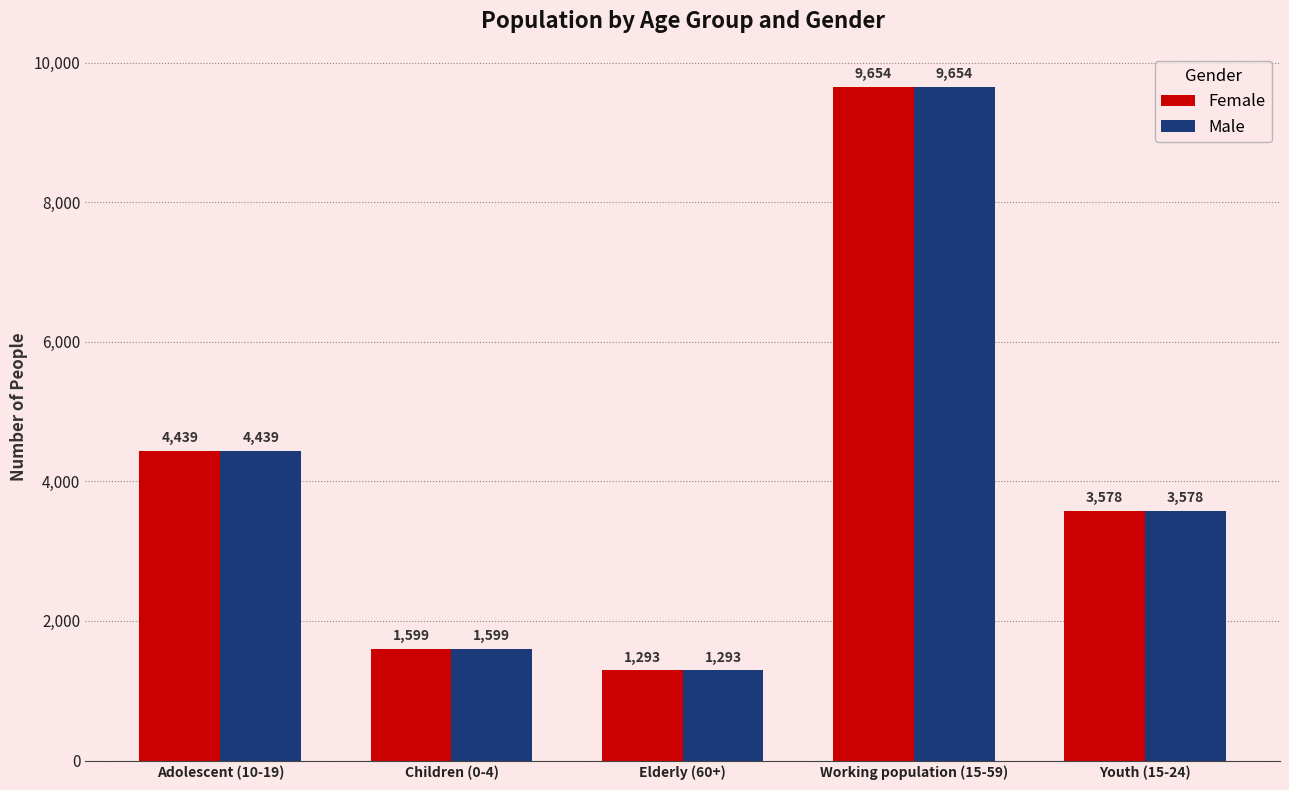

What is the highest value of the Female series?

9654